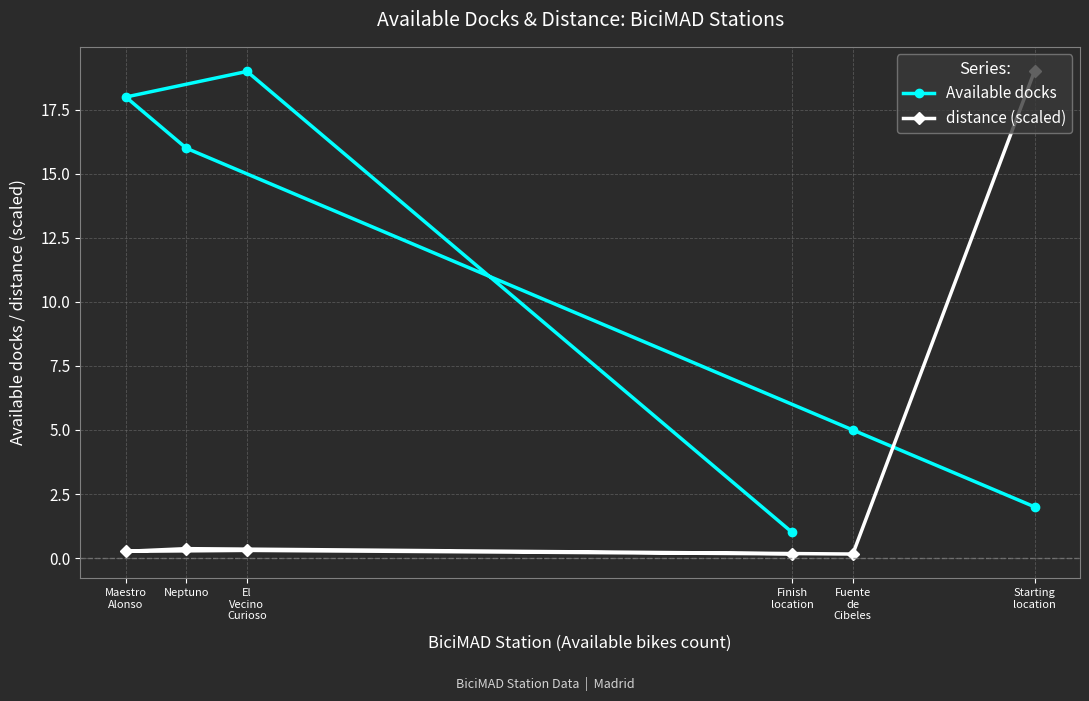

Is this an area chart (filled region under the line)?

No